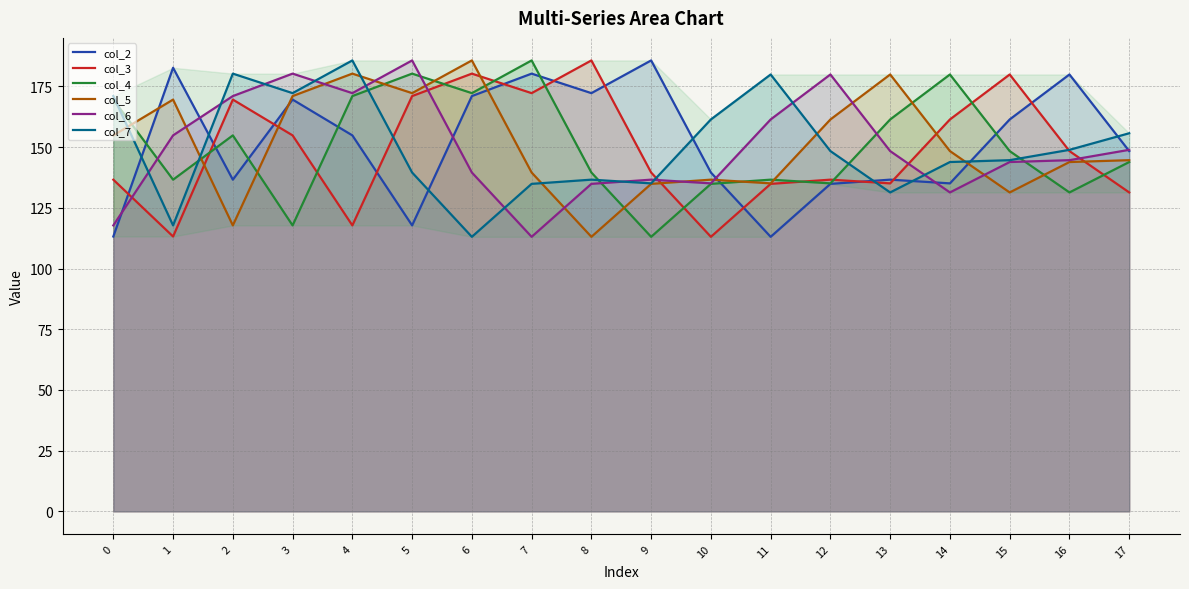

Which category has the lowest value in the col_2 series?

11